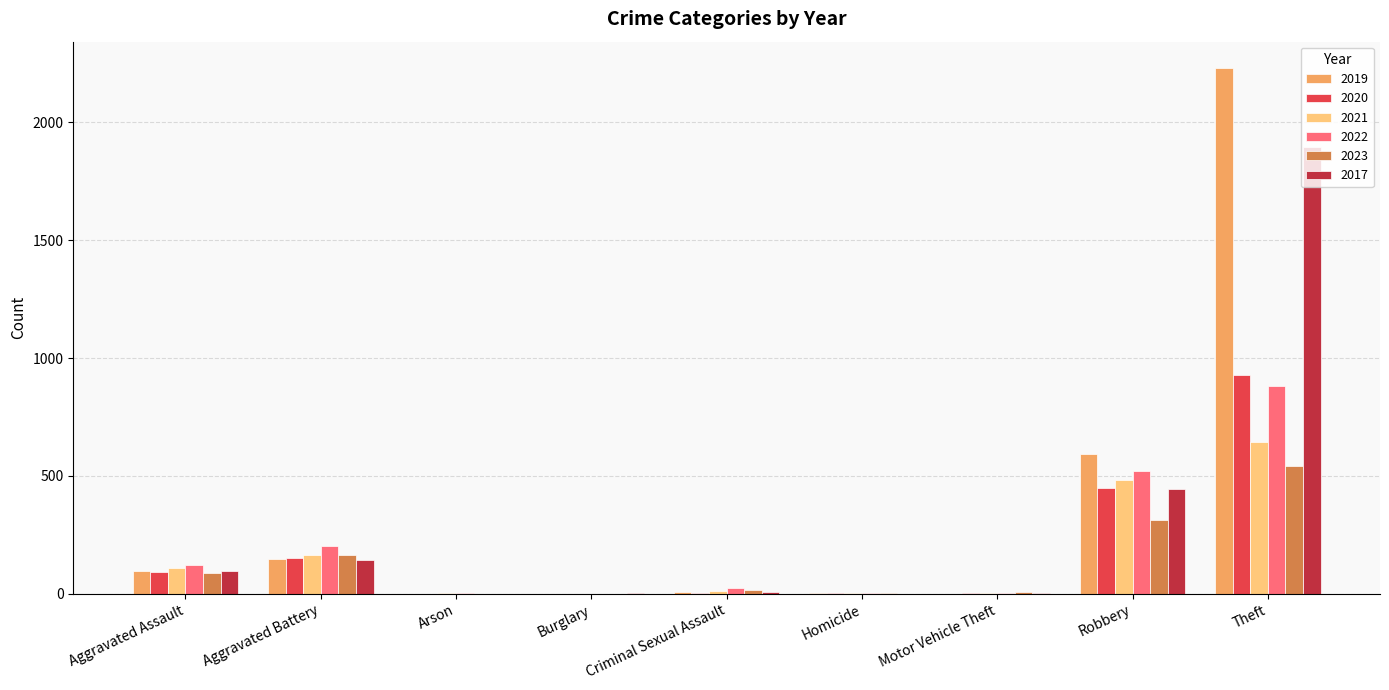

What is the sum of the 2017 values at Robbery and Aggravated Assault?

541